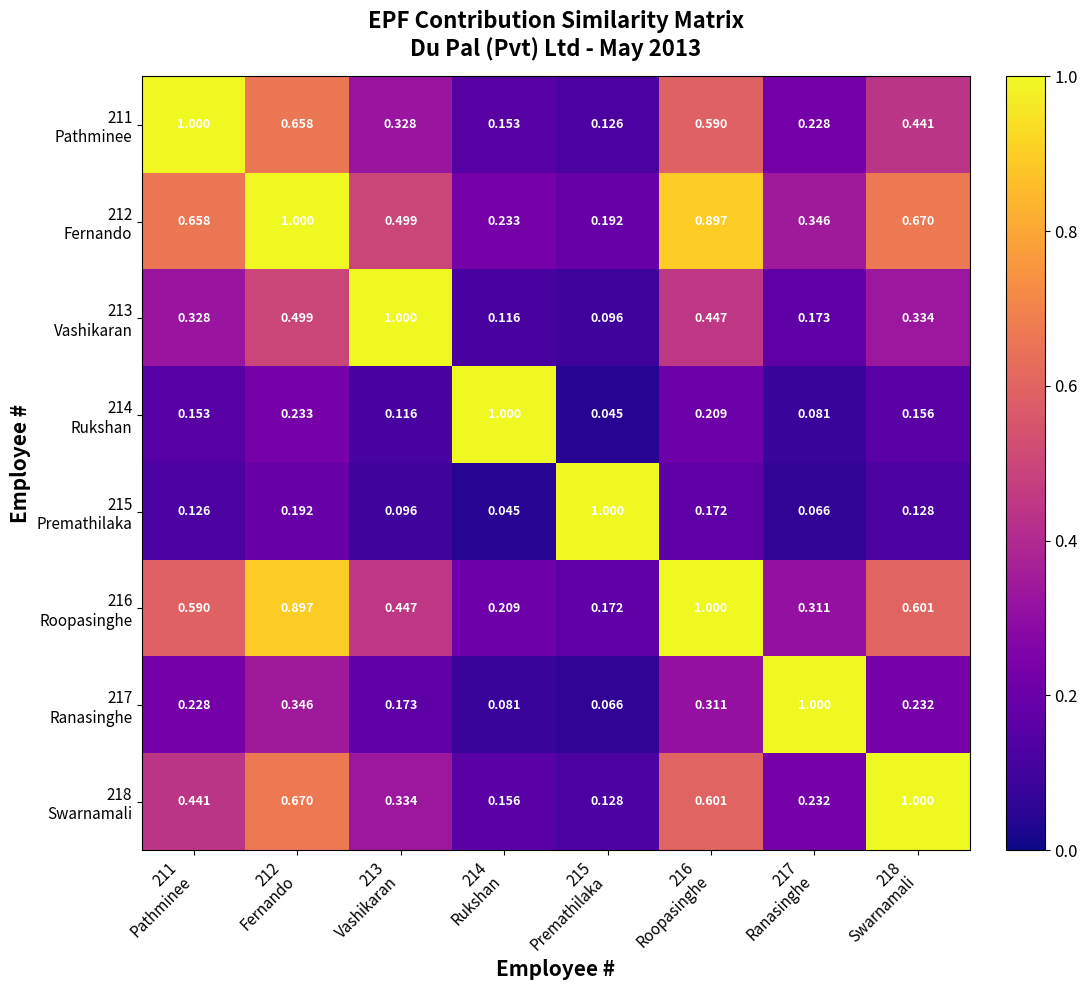

Count the number of data series in this chart.

8